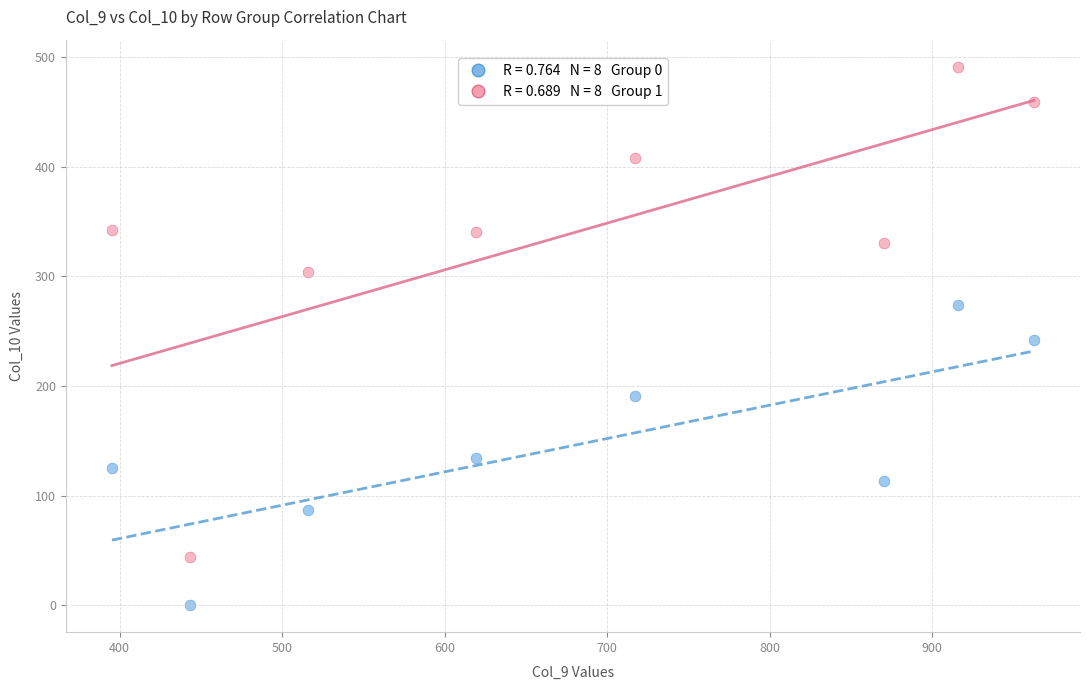

Across all data points, what is the range of X values (max minus min)?

567.4